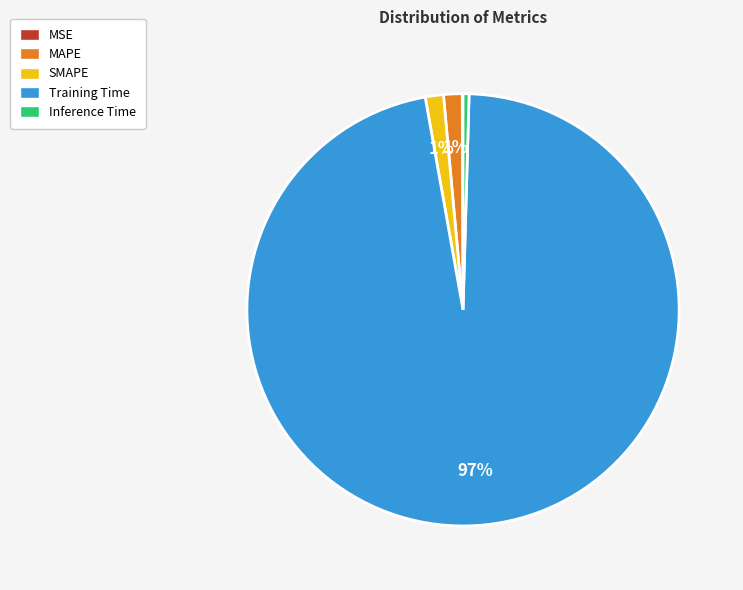

To the nearest percent, what is the average slice percentage?

20%